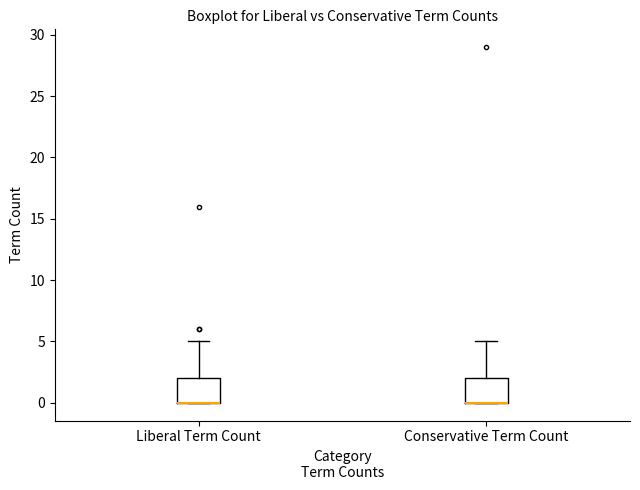

Reading left to right, read every box against the y-axis: the position of its median line, the range the box covers, and the ends of its whiskers. The values are not printed on the chart, so give them approximately, as read against the axis.

Liberal Term Count: median 0 (drawn on the box's lower edge), box 0 to 2, whiskers 0 to 5
Conservative Term Count: median 0 (drawn on the box's lower edge), box 0 to 2, whiskers 0 to 5